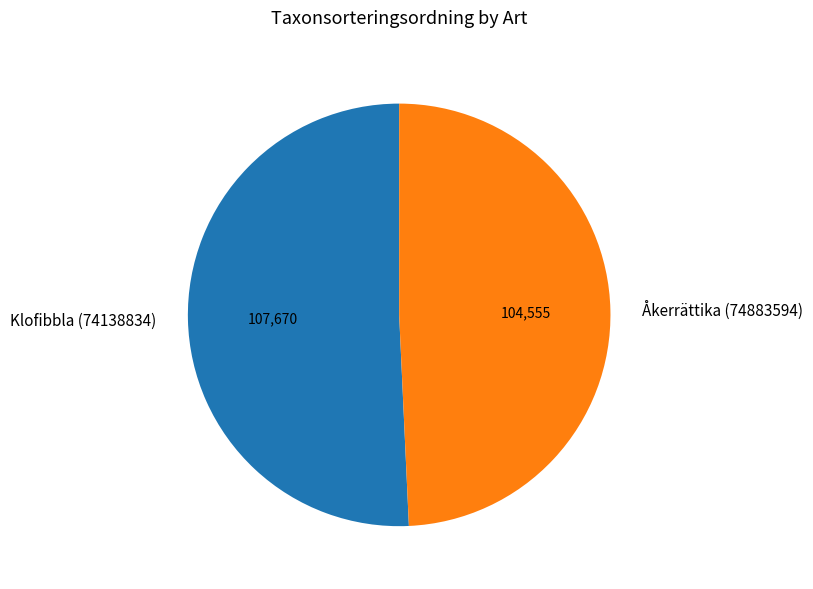

Which category has the biggest portion of the pie?

Klofibbla (74138834)